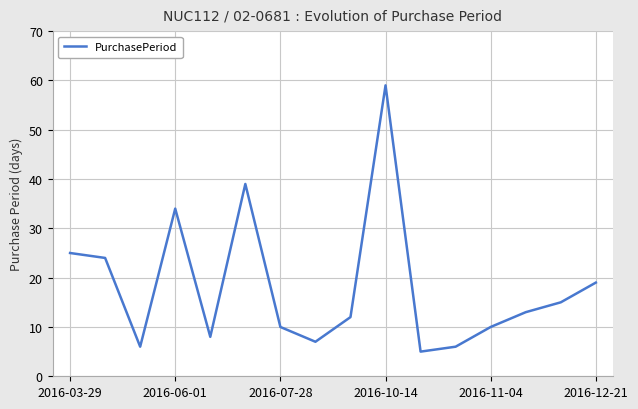

What is the difference between the maximum and minimum values?

54